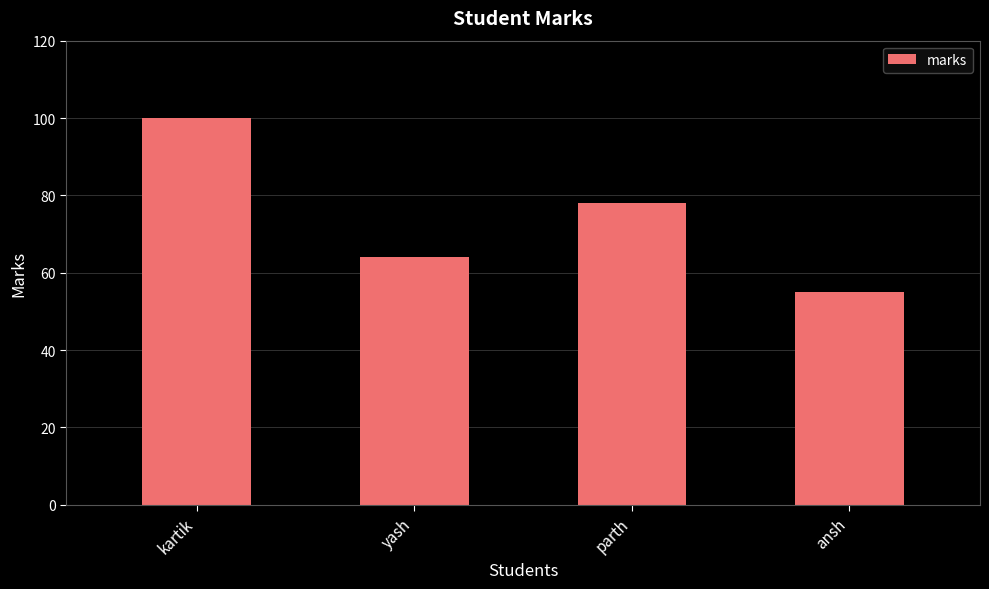

What is the change in value from parth to ansh?

-23